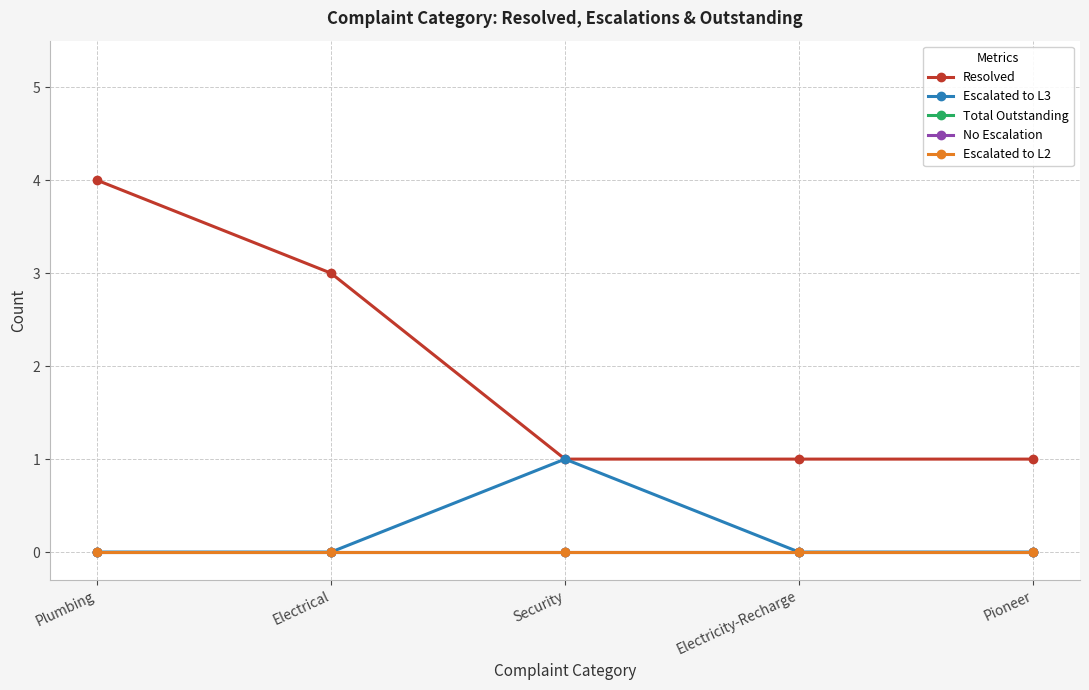

Does the chart have visible grid lines?

Yes